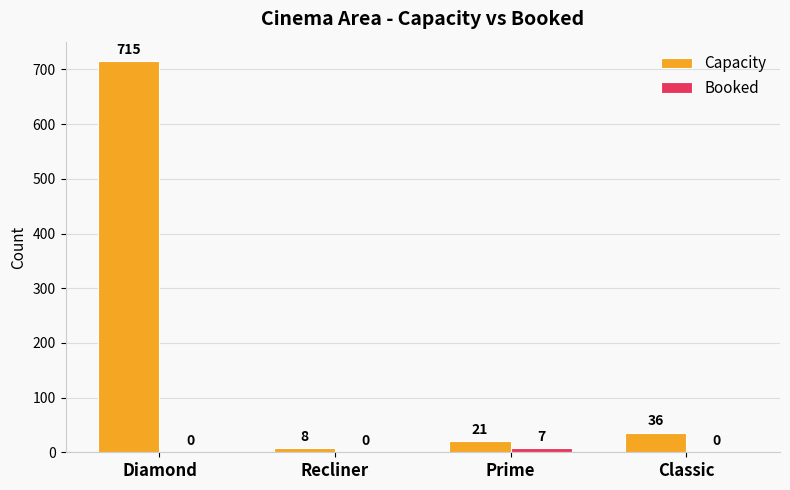

True or false: Capacity has a value of 715 at Diamond.

True